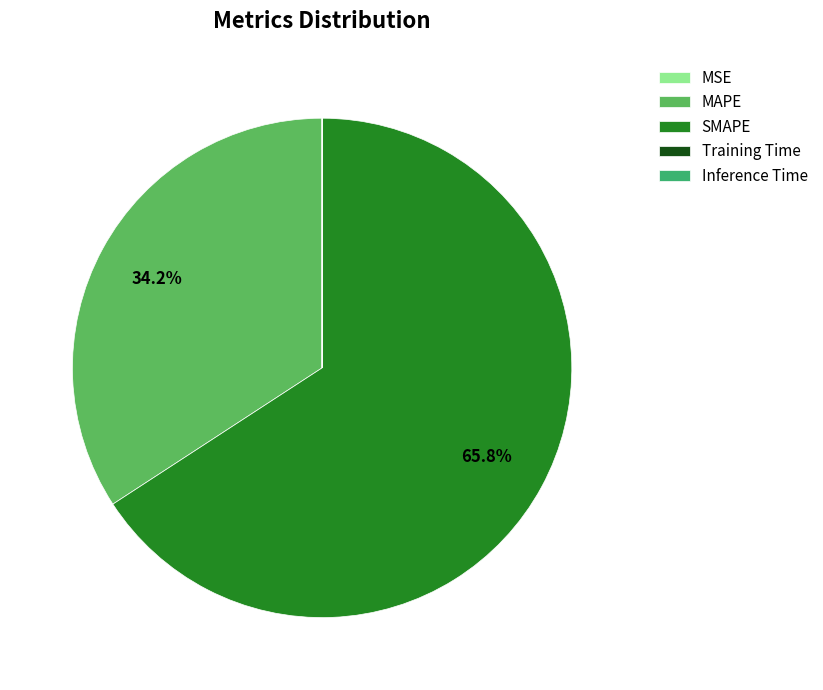

What is the smallest slice in the pie chart?

MSE